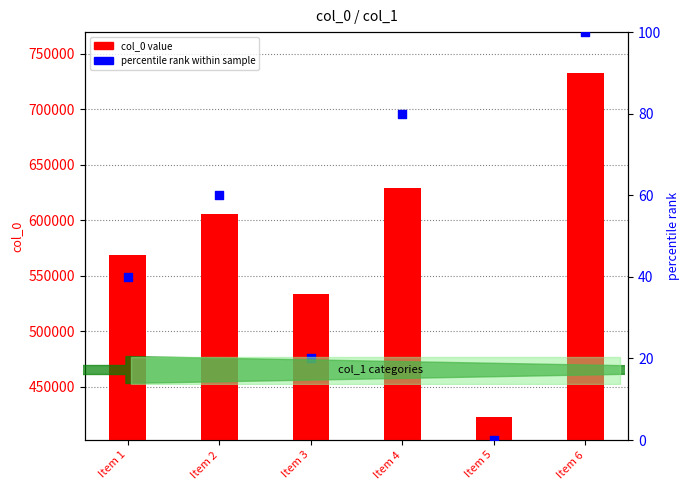

What is the total value across all series at Item 5?

422945